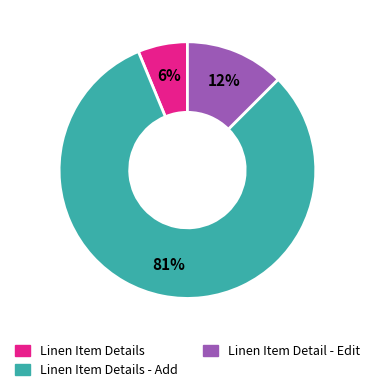

To the nearest percent, what is the average slice percentage?

33%